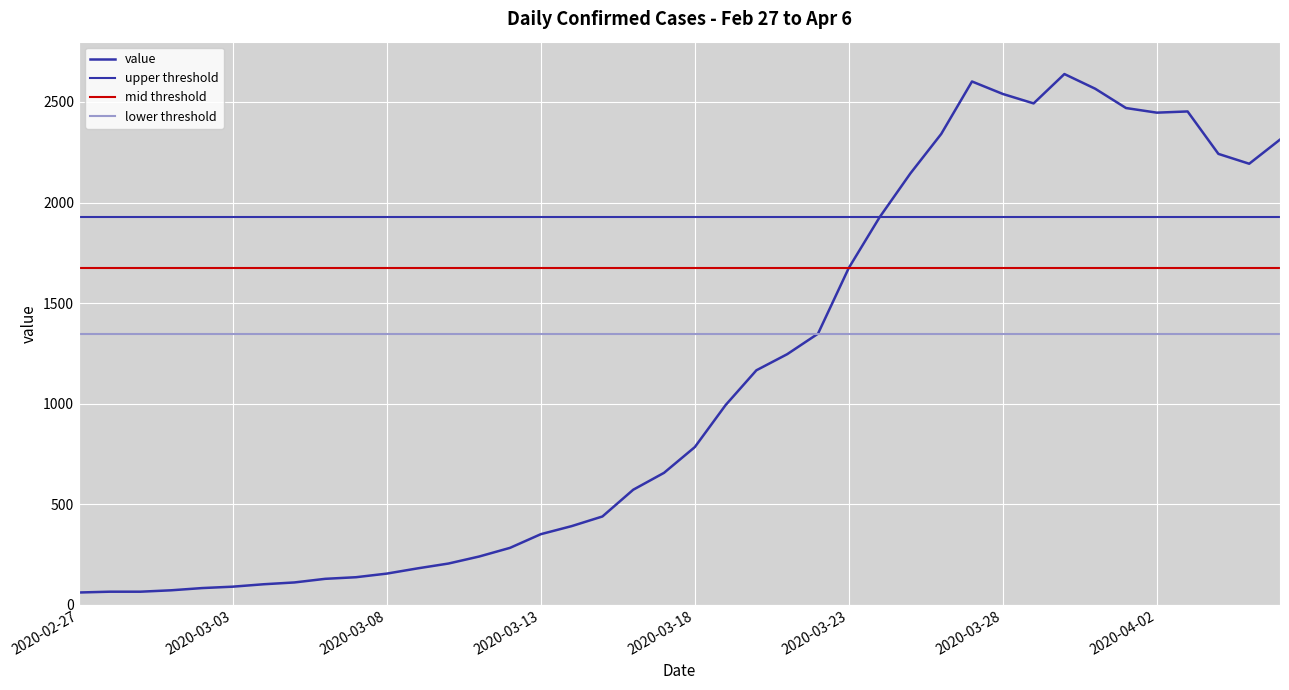

At which category does the data reach its first local valley?

2020-03-29